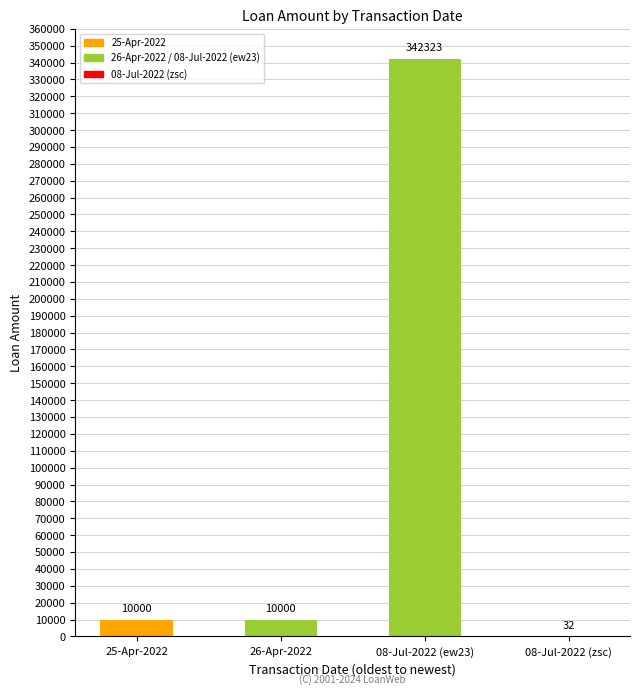

True or false: the data shows 10000 at 25-Apr-2022.

True